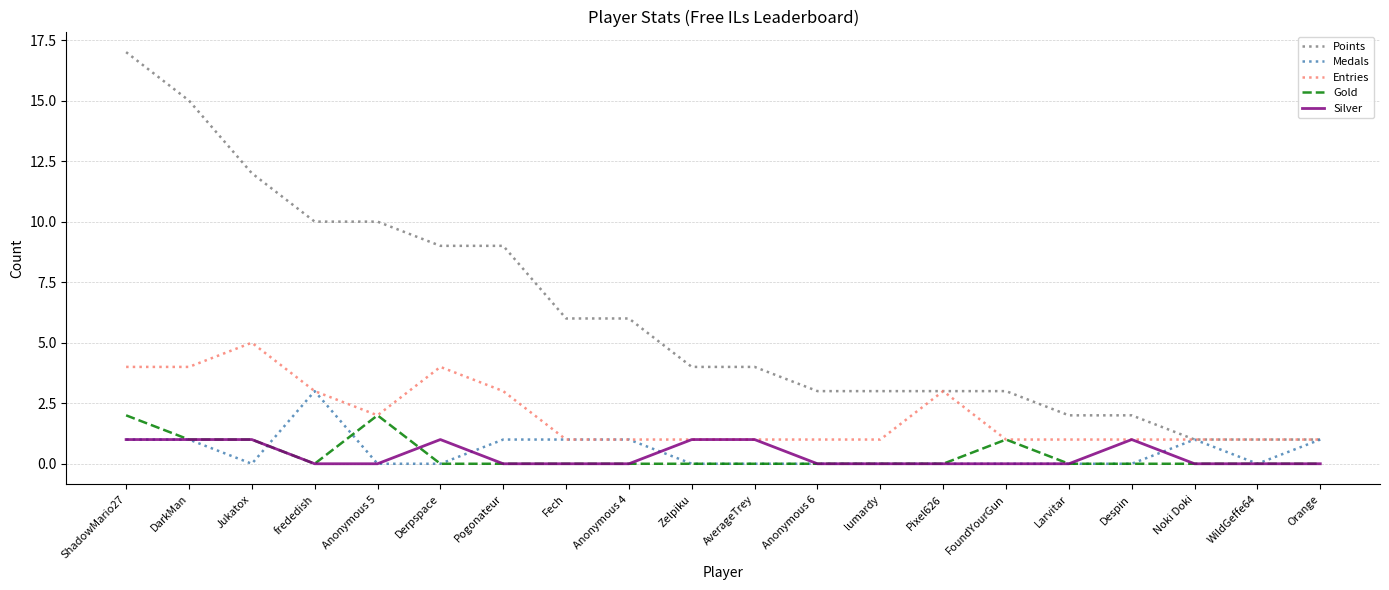

How many lines are shown in the chart?

5